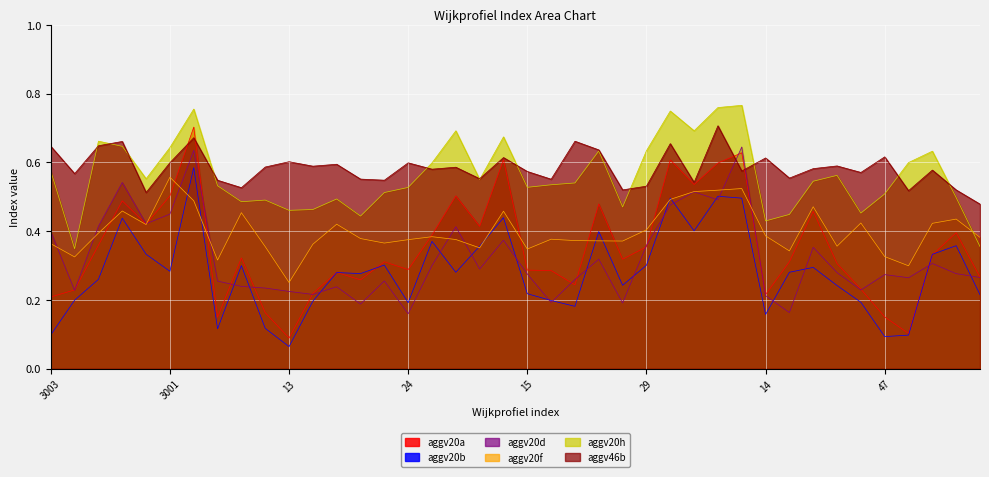

Between 41 and 47, which series saw the biggest shift?

aggv20a